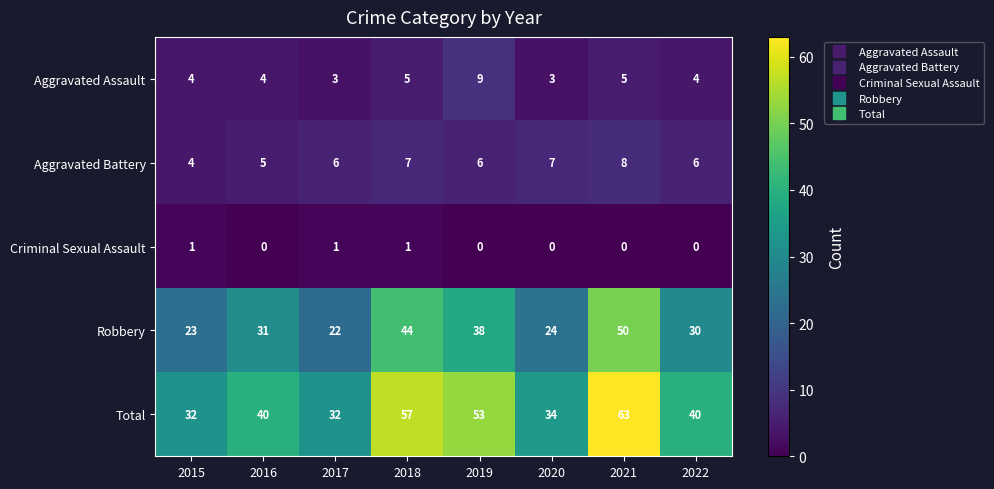

Is it true that Criminal Sexual Assault equals -1 at 2020?

False